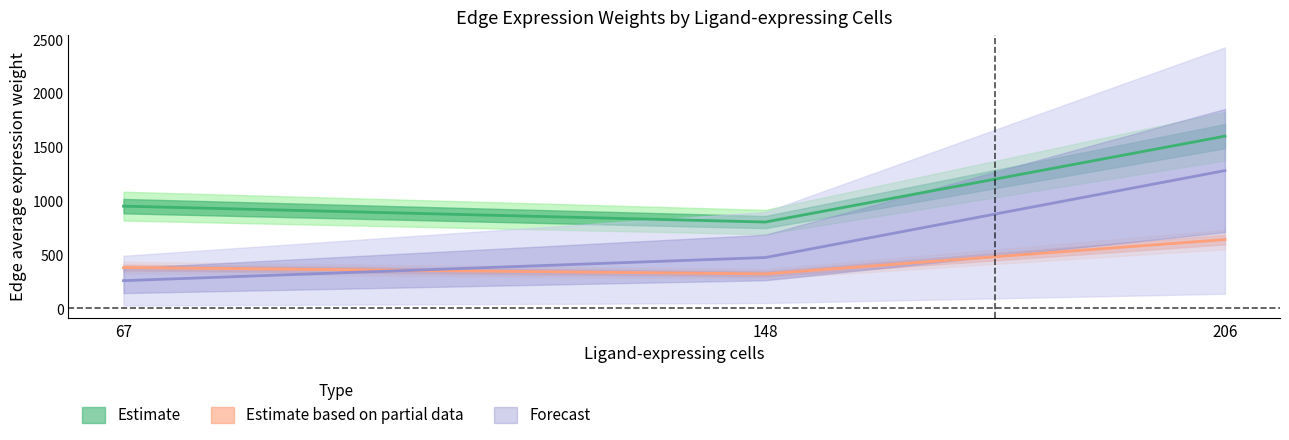

How many lines are shown in the chart?

3